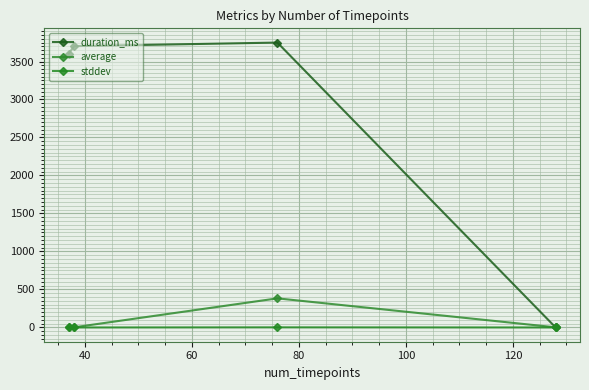

What is the difference between the second highest and second lowest values in the duration_ms series?

100.0